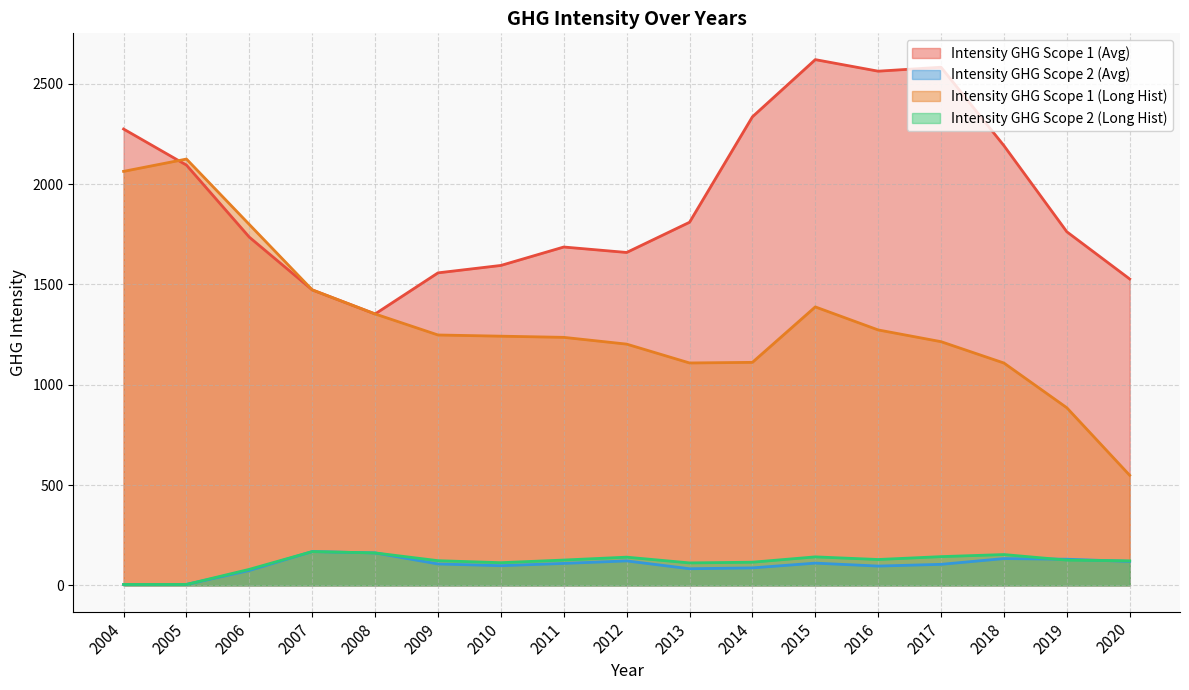

Which has a higher value, 2020 or 2009?

2009